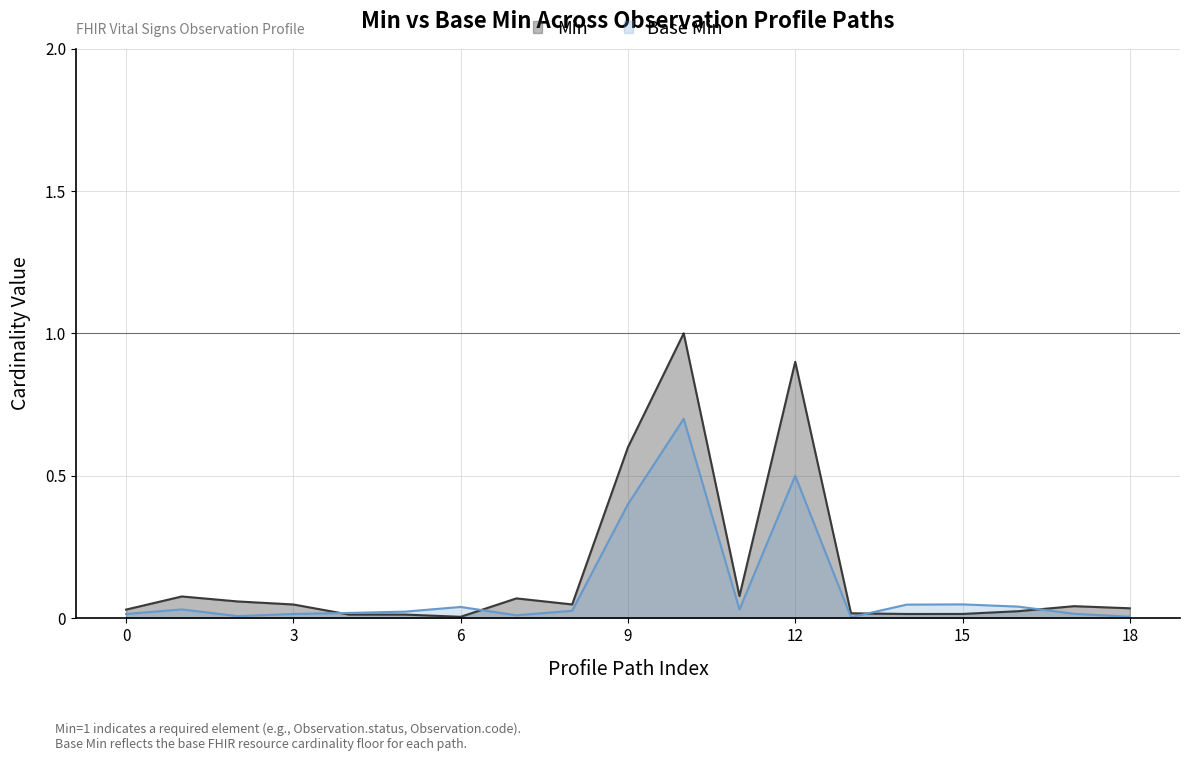

True or false: Base Min and Min intersect in this chart.

True